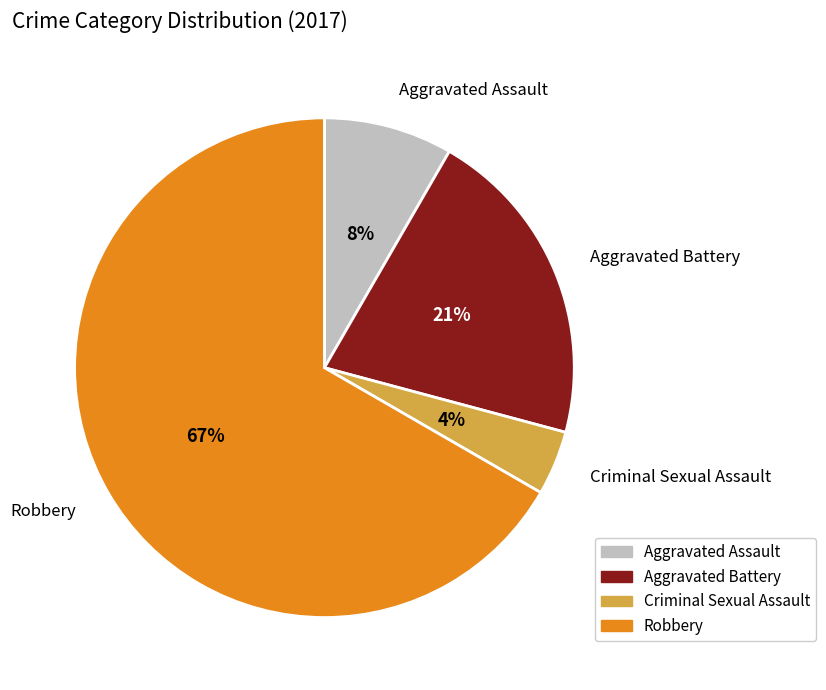

Is Robbery the majority of the pie?

Yes